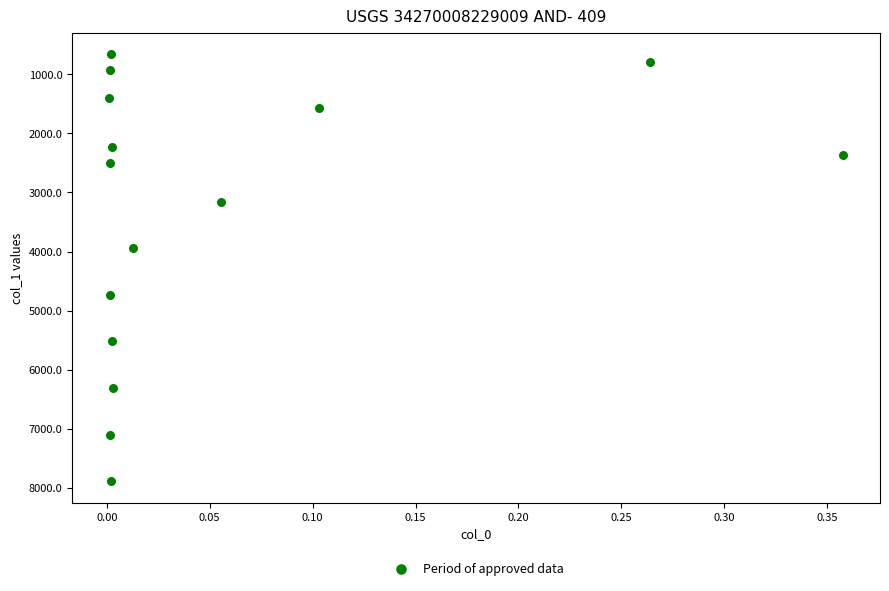

What Y value in the scatter plot is closest to 4272?

3943.5